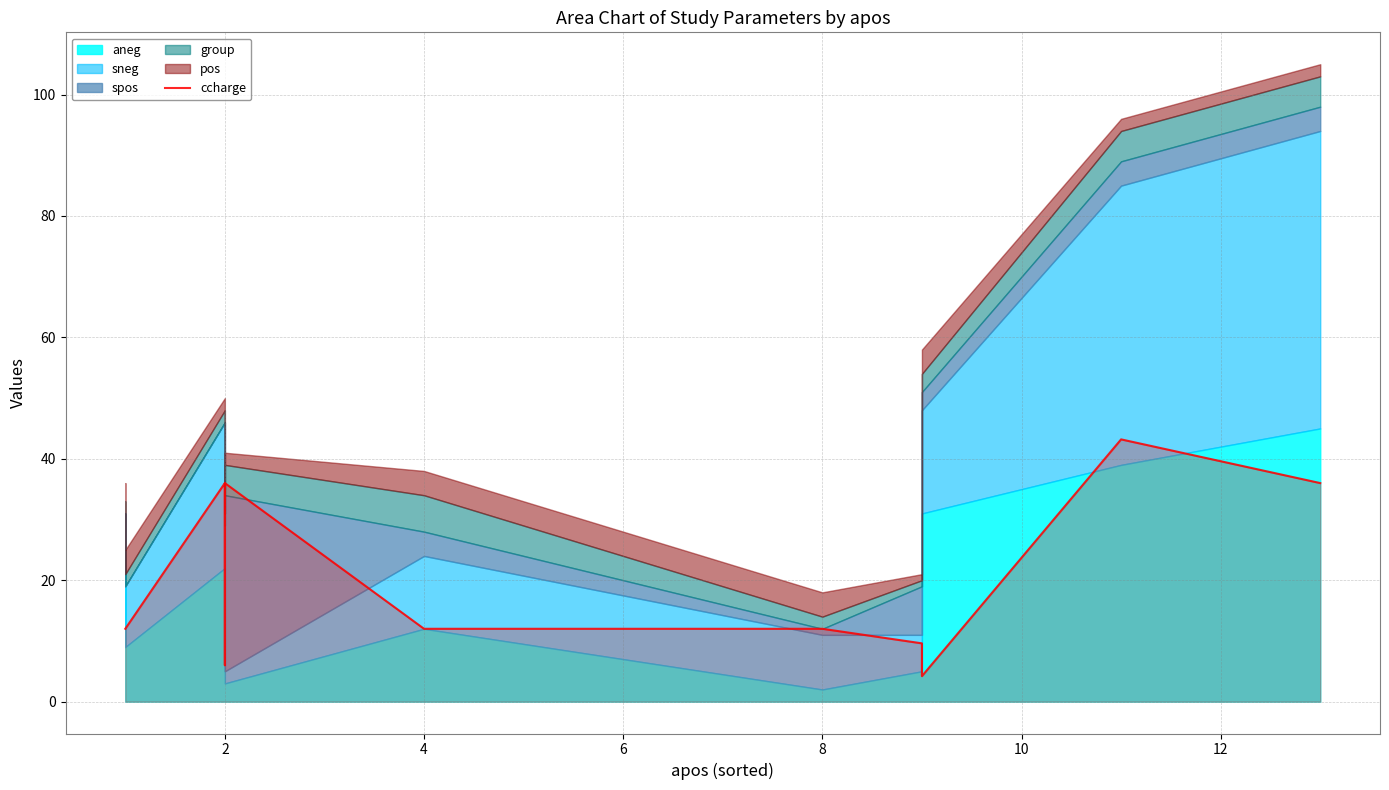

True or false: the data shows 9.3 at 2.

False